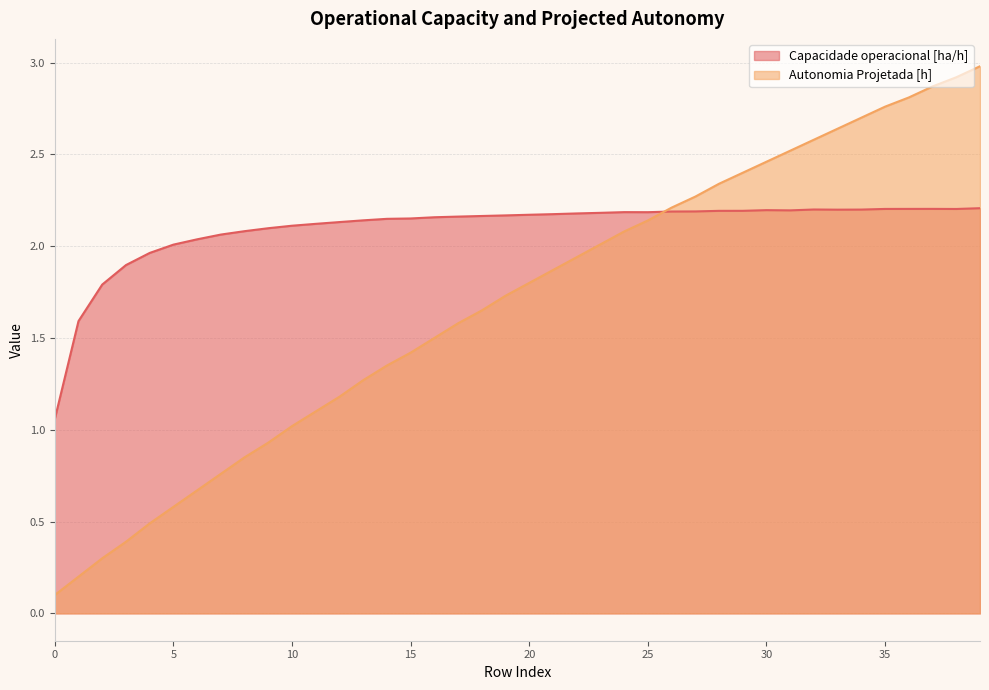

Reading right to left, list all the values displayed in this chart.

Capacidade operacional [ha/h]: 2.2	2.2	2.2	2.2	2.2	2.2	2.2	2.2	2.2	2.2	2.2	2.2	2.2	2.2	2.2	2.2	2.2	2.2	2.2	2.2	2.2	2.2	2.2	2.2	2.2	2.1	2.1	2.1	2.1	2.1	2.1	2.1	2.1	2.0	2.0	2.0	1.9	1.8	1.6	1.1
Autonomia Projetada [h]: 3.0	2.9	2.9	2.8	2.8	2.7	2.6	2.6	2.5	2.5	2.4	2.3	2.3	2.2	2.1	2.1	2.0	1.9	1.9	1.8	1.7	1.6	1.6	1.5	1.4	1.4	1.3	1.2	1.1	1.0	0.9	0.8	0.8	0.7	0.6	0.5	0.4	0.3	0.2	0.1